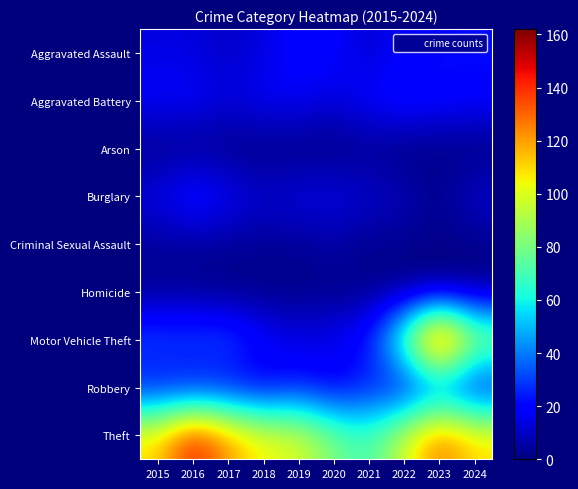

Reading left to right, list all the values displayed in this chart.

Aggravated Assault: 2015=14	2016=14	2017=10	2018=14	2019=20	2020=20	2021=11	2022=18	2023=21	2024=22
Aggravated Battery: 2015=19	2016=19	2017=14	2018=18	2019=18	2020=14	2021=20	2022=24	2023=21	2024=20
Arson: 2015=1	2016=1	2017=1	2018=0	2019=0	2020=0	2021=2	2022=0	2023=1	2024=0
Burglary: 2015=15	2016=26	2017=18	2018=12	2019=15	2020=15	2021=12	2022=9	2023=2	2024=12
Criminal Sexual Assault: 2015=4	2016=4	2017=4	2018=3	2019=3	2020=6	2021=2	2022=3	2023=1	2024=2
Homicide: 2015=2	2016=2	2017=0	2018=1	2019=1	2020=1	2021=2	2022=0	2023=1	2024=1
Motor Vehicle Theft: 2015=33	2016=33	2017=34	2018=21	2019=15	2020=18	2021=23	2022=79	2023=162	2024=93
Robbery: 2015=19	2016=17	2017=18	2018=14	2019=23	2020=14	2021=24	2022=16	2023=30	2024=16
Theft: 2015=110	2016=147	2017=122	2018=105	2019=101	2020=81	2021=69	2022=98	2023=130	2024=110